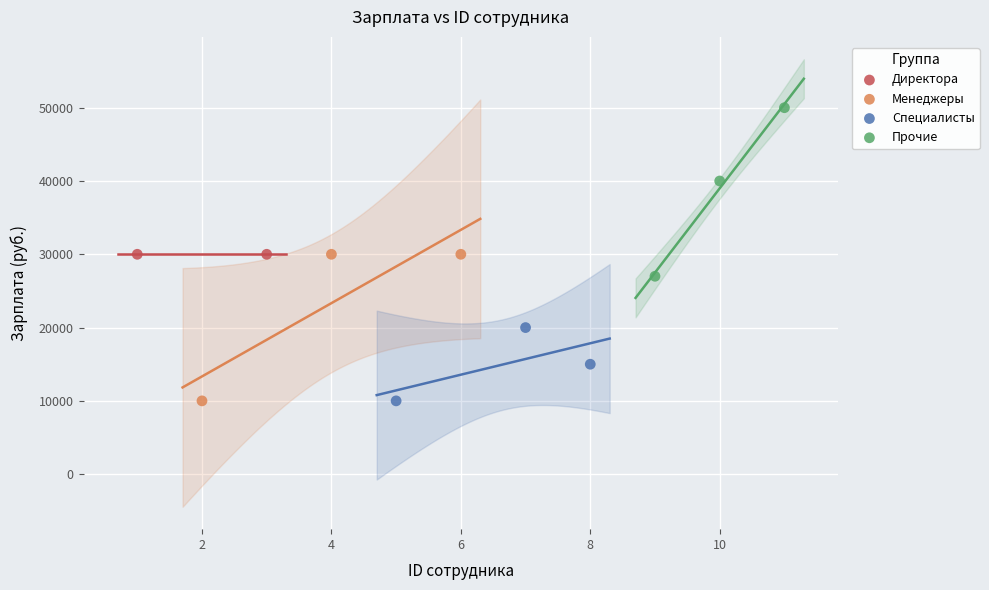

What are all the series names shown in the legend?

Директора, Менеджеры, Специалисты, Прочие